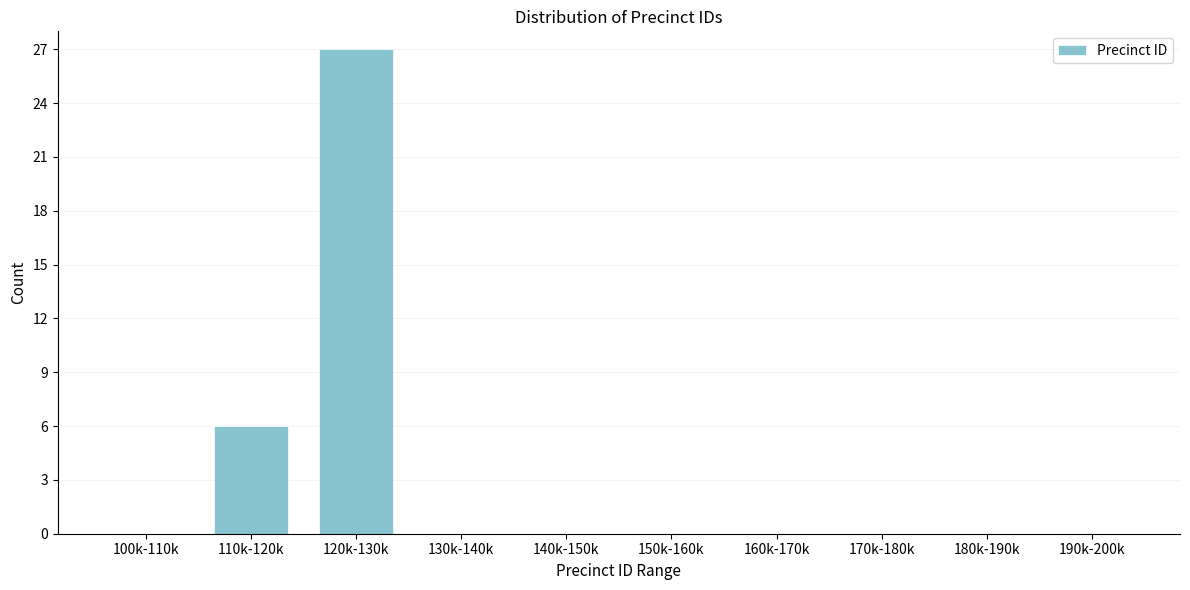

Reading right to left, what are all the values shown in this chart?

190k-200k=0	180k-190k=0	170k-180k=0	160k-170k=0	150k-160k=0	140k-150k=0	130k-140k=0	120k-130k=27	110k-120k=6	100k-110k=0